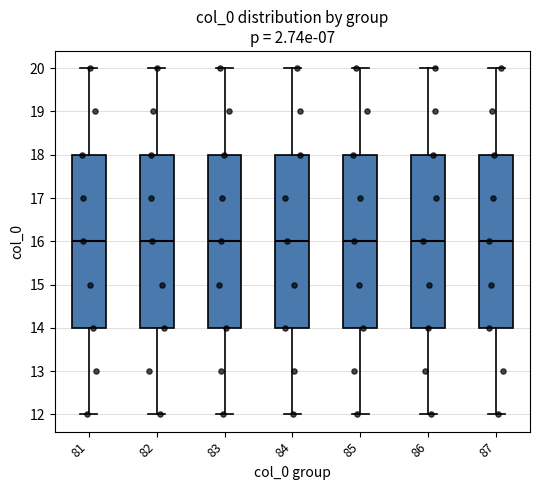

Reading left to right, read every box against the y-axis: the position of its median line, the range the box covers, and the ends of its whiskers. The values are not printed on the chart, so give them approximately, as read against the axis.

81: median 16, box 14 to 18, whiskers 12 to 20
82: median 16, box 14 to 18, whiskers 12 to 20
83: median 16, box 14 to 18, whiskers 12 to 20
84: median 16, box 14 to 18, whiskers 12 to 20
85: median 16, box 14 to 18, whiskers 12 to 20
86: median 16, box 14 to 18, whiskers 12 to 20
87: median 16, box 14 to 18, whiskers 12 to 20